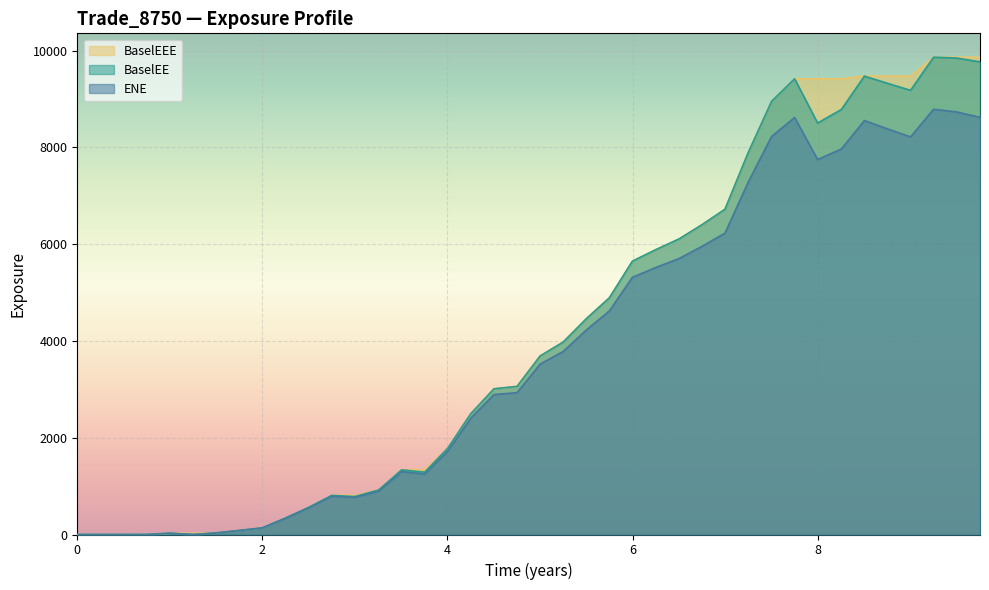

How many interior local peaks does the ENE series have?

6